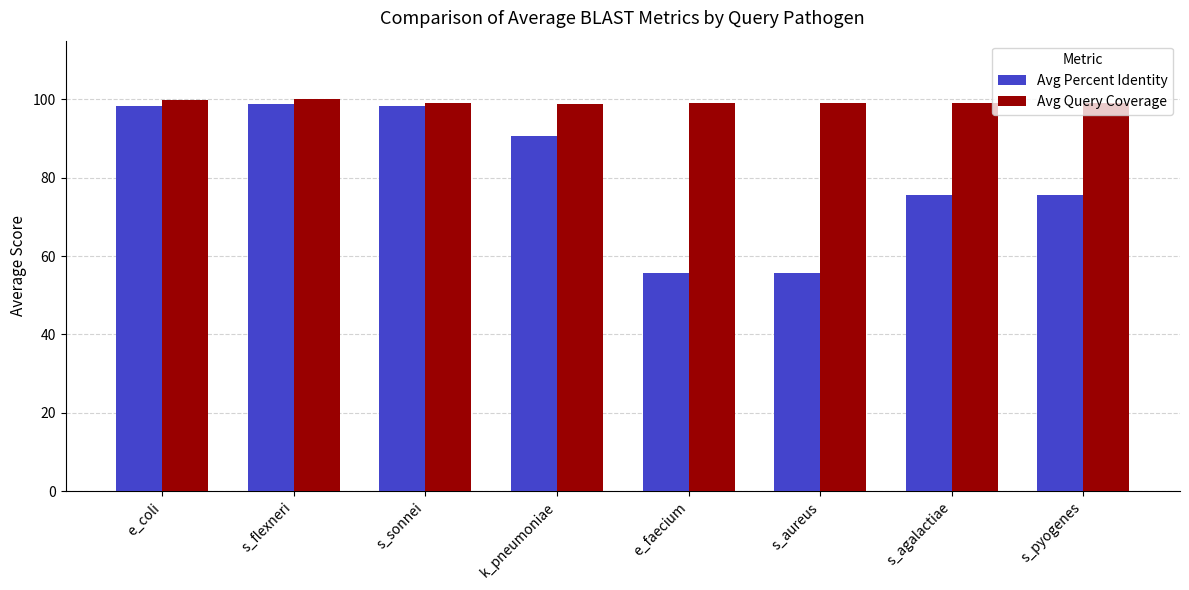

How many groups of bars are there?

8